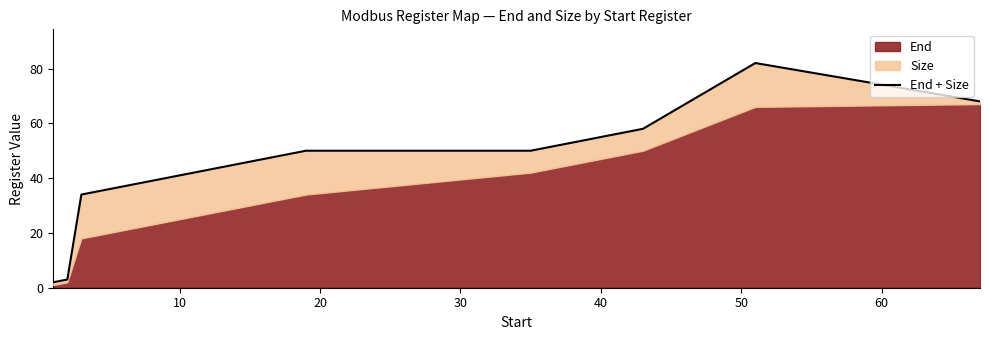

What is the value of the 2nd point from the left?

3